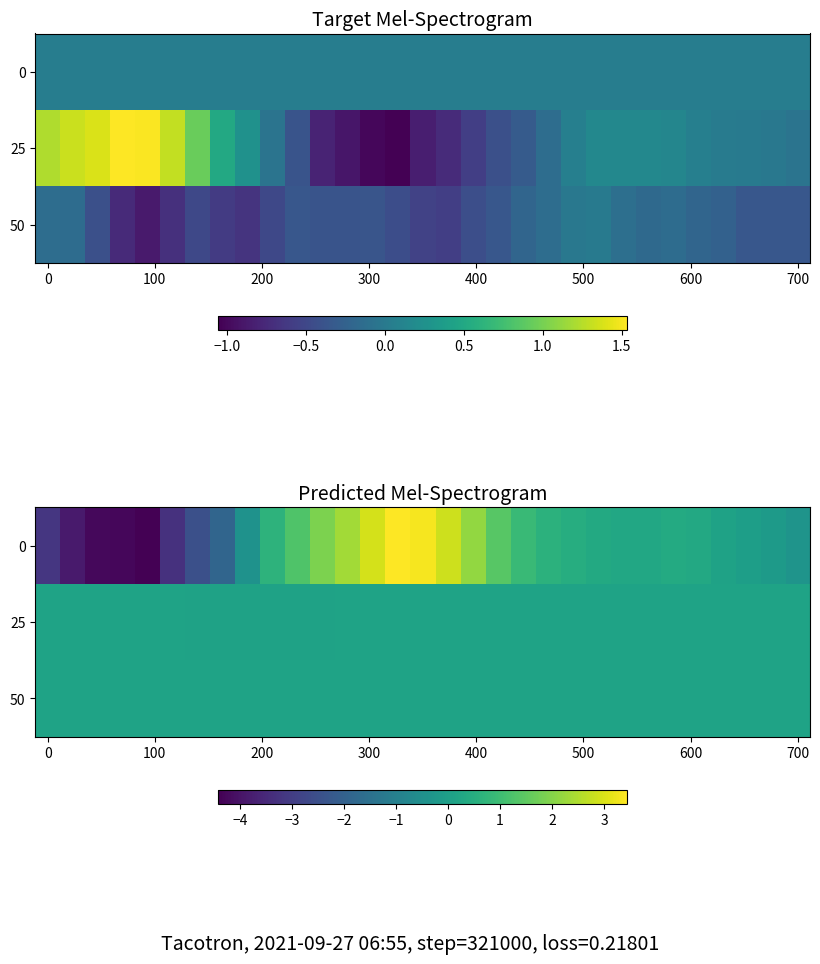

Between 28 and 29, which is larger?

28